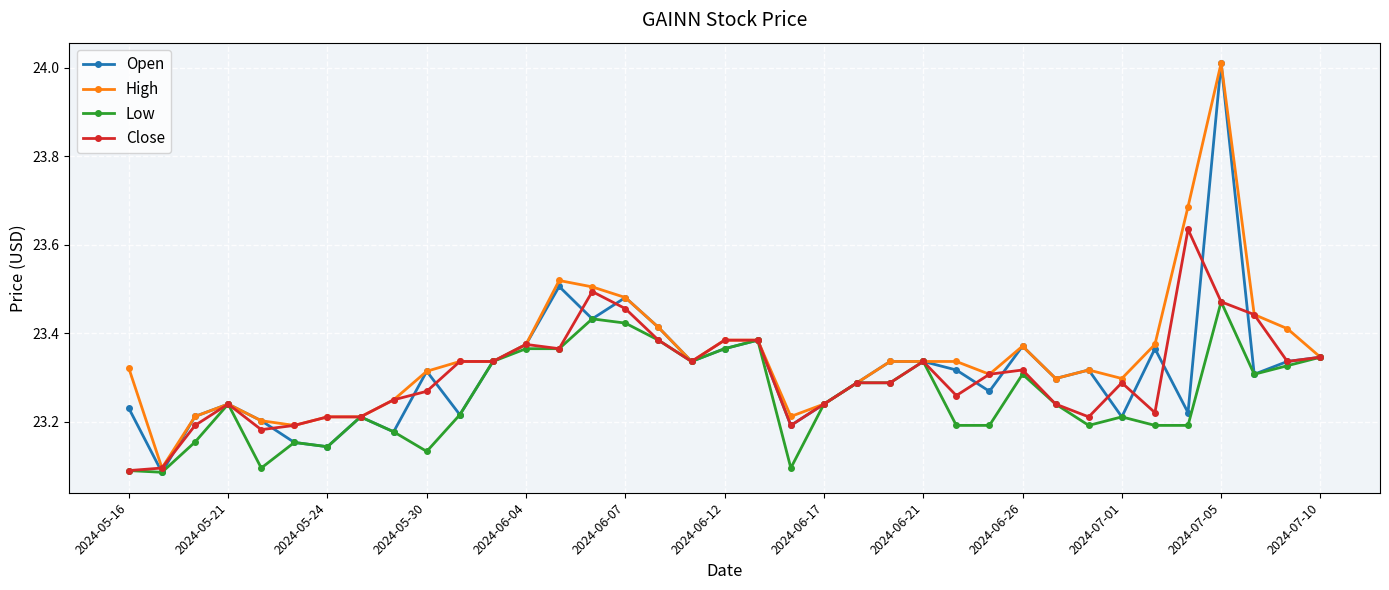

Which series has the largest range (max minus min)?

Open